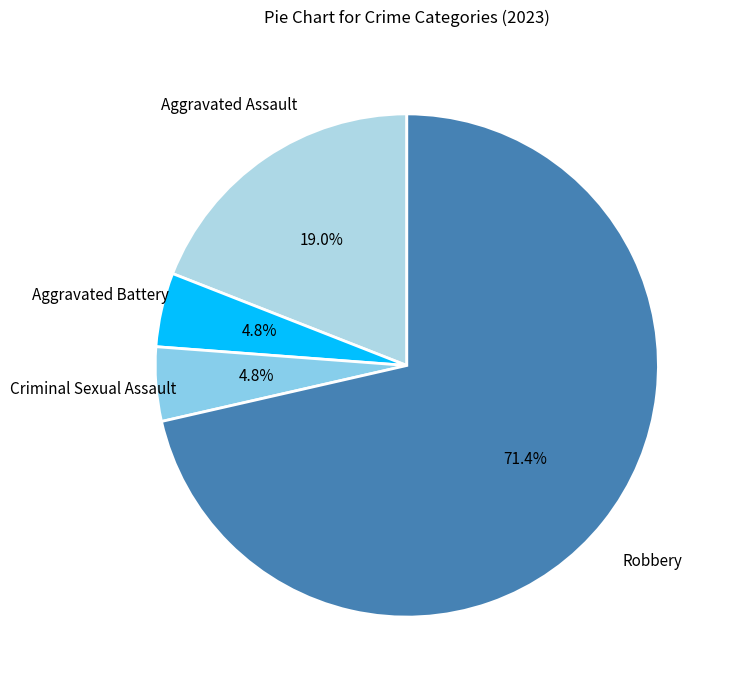

How many segments does this pie chart have?

4